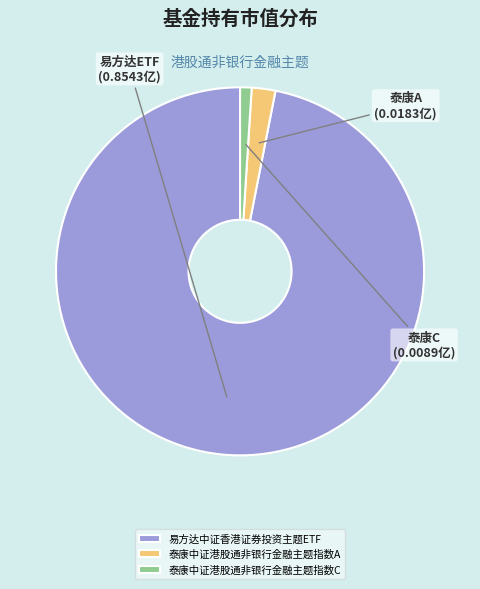

True or false: 泰康中证港股通非银行金融主题指数A accounts for 2% of the total.

True